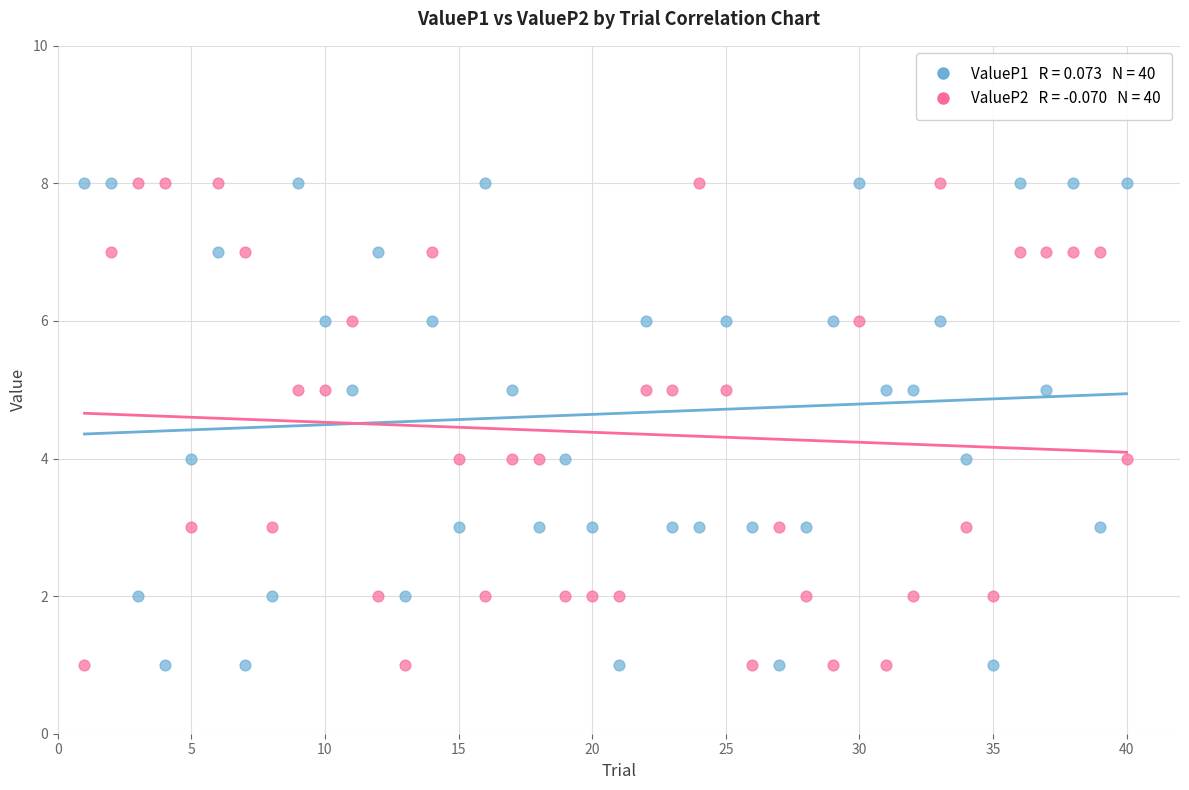

Across all data points, what is the range of Y values (max minus min)?

7